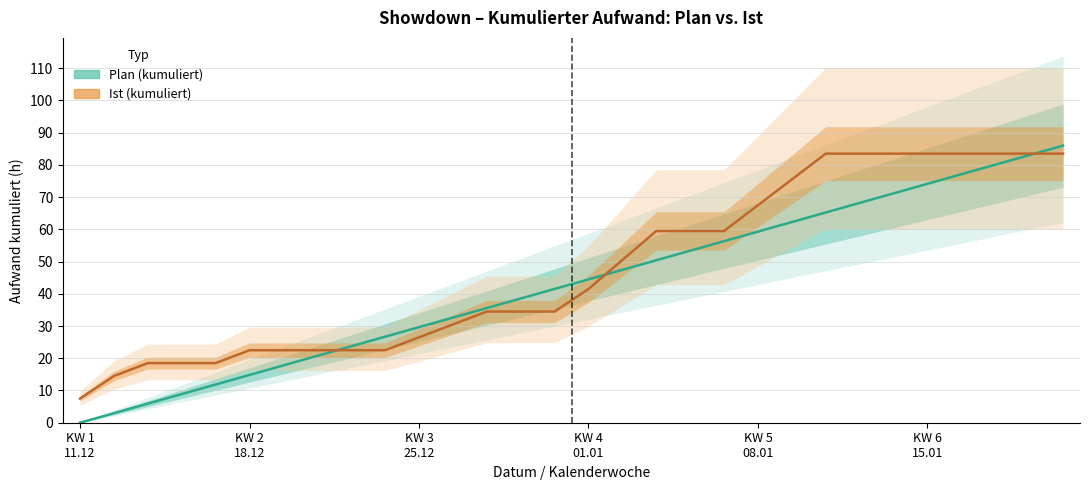

What is the difference between the Plan (kumuliert) values at 18 and 17?

3.0